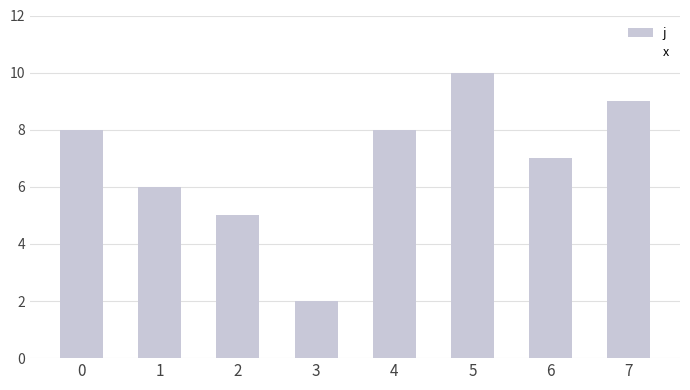

What is the maximum value shown in the chart?

10